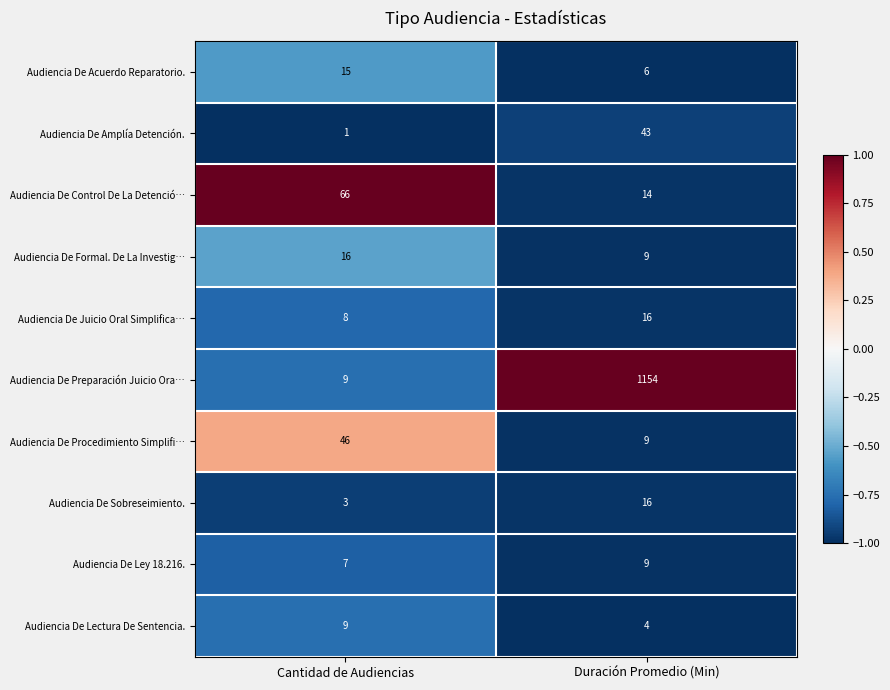

Which series has the largest range (max minus min)?

Audiencia De Preparación Juicio Ora…